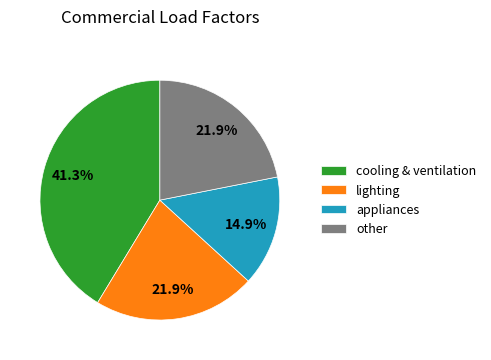

How many slices are in this pie chart?

4